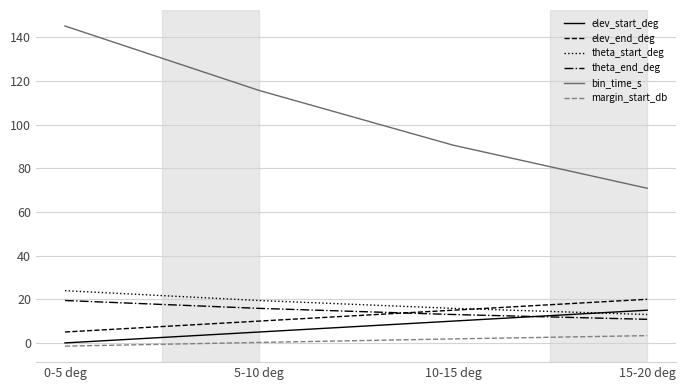

True or false: margin_start_db and theta_start_deg cross at least once.

False